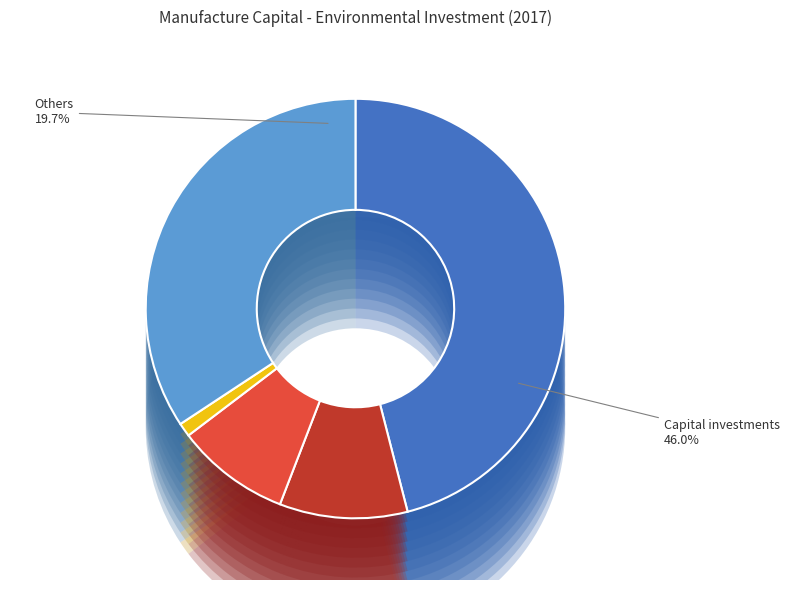

Which category has the smallest portion of the pie?

Prevention and environmental management